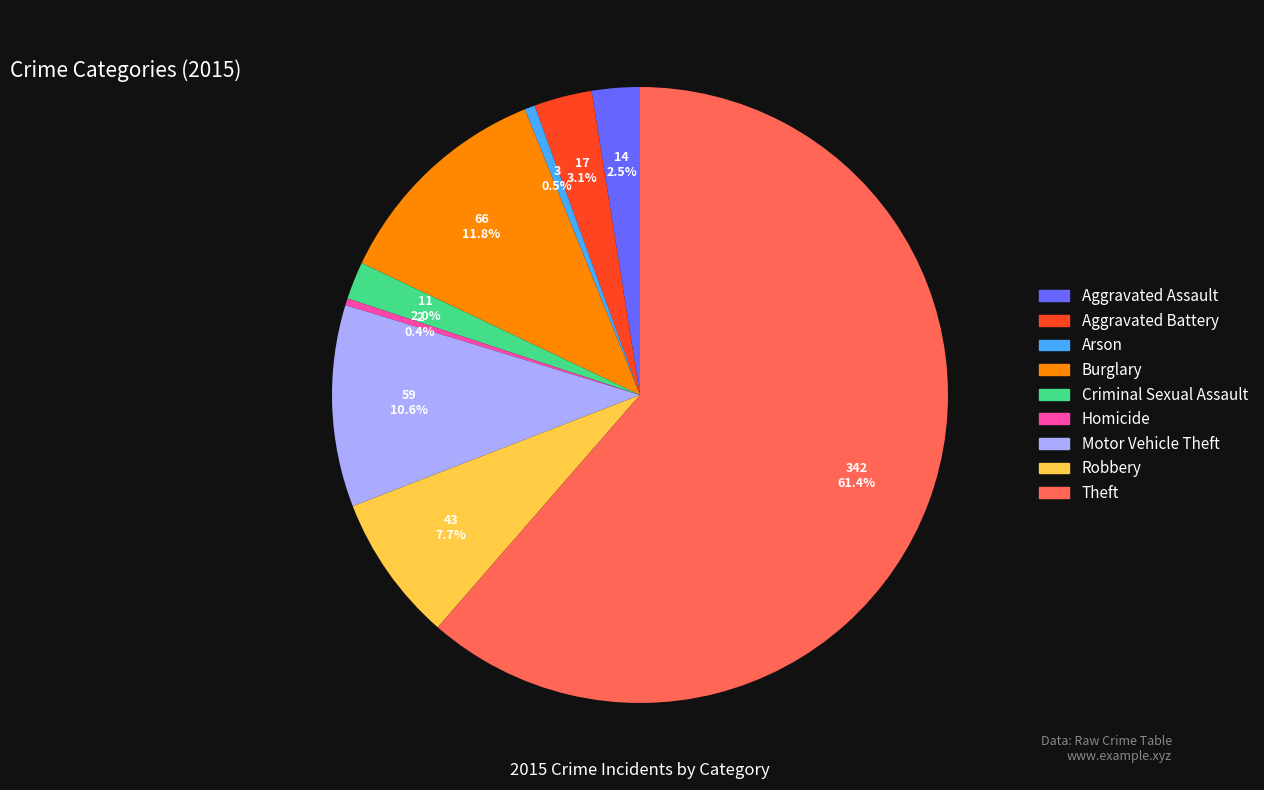

To the nearest percent, what is the combined percentage of Theft and Aggravated Assault?

64%